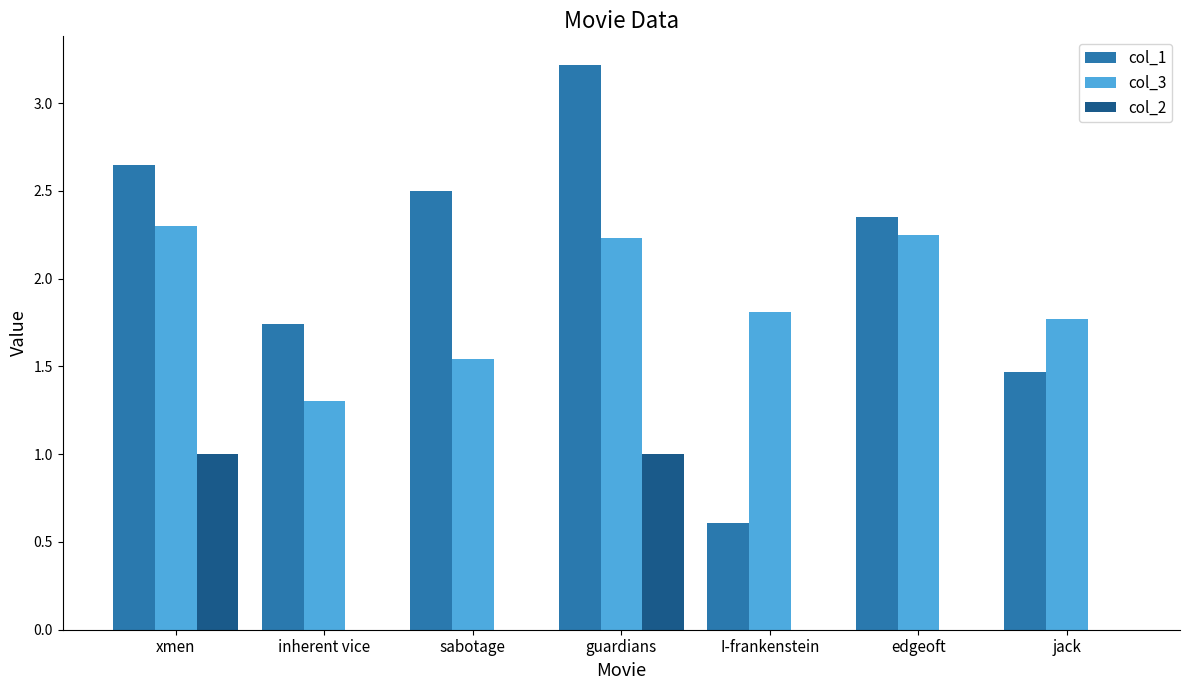

What is the average value of the col_1 series?

2.1